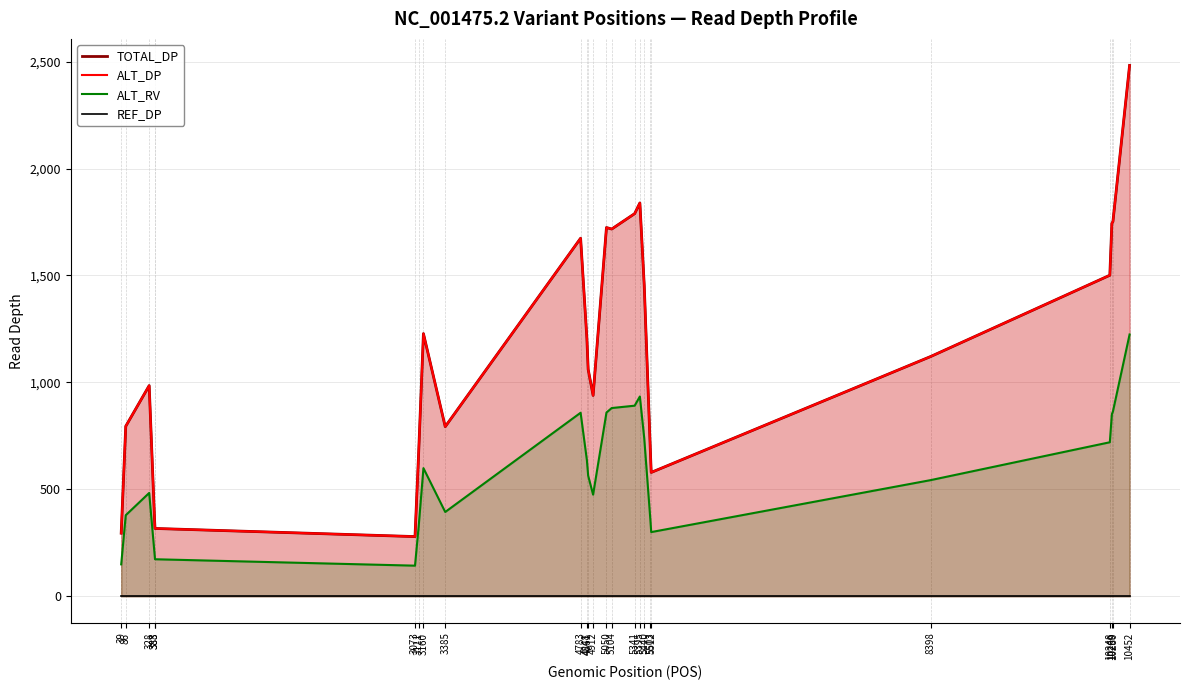

What is the minimum value for ALT_DP?

279